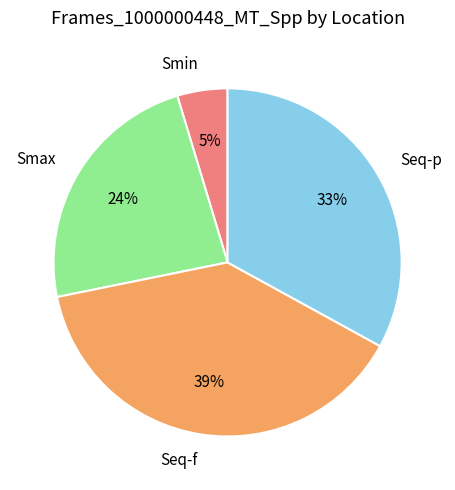

Is Seq-f the majority of the pie?

No